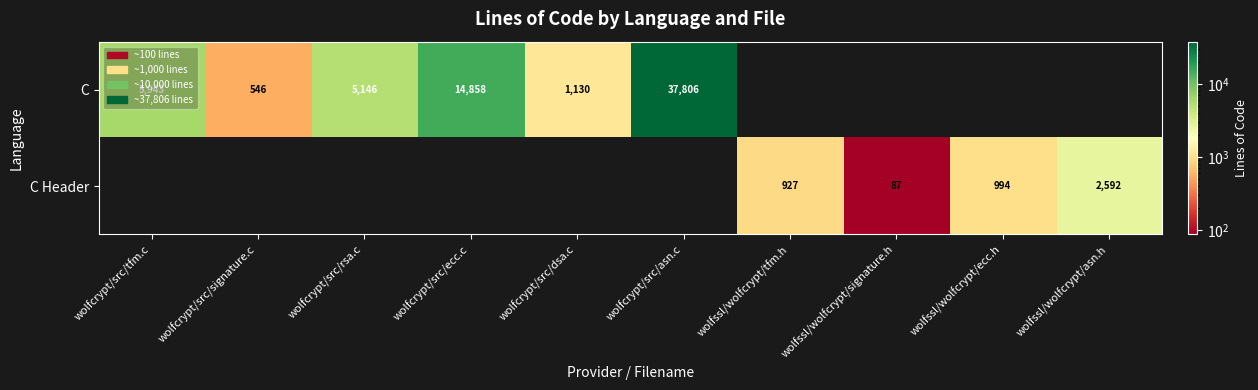

The C Header series shows 1470 at wolfssl/wolfcrypt/ecc.h. True or false?

False